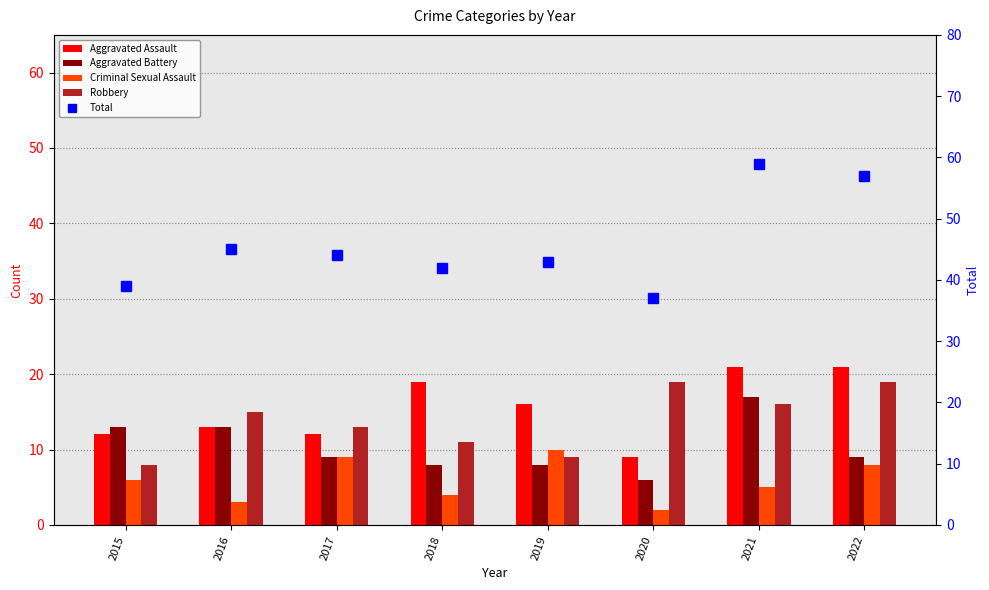

Which label corresponds to the smallest value in the chart?

2020